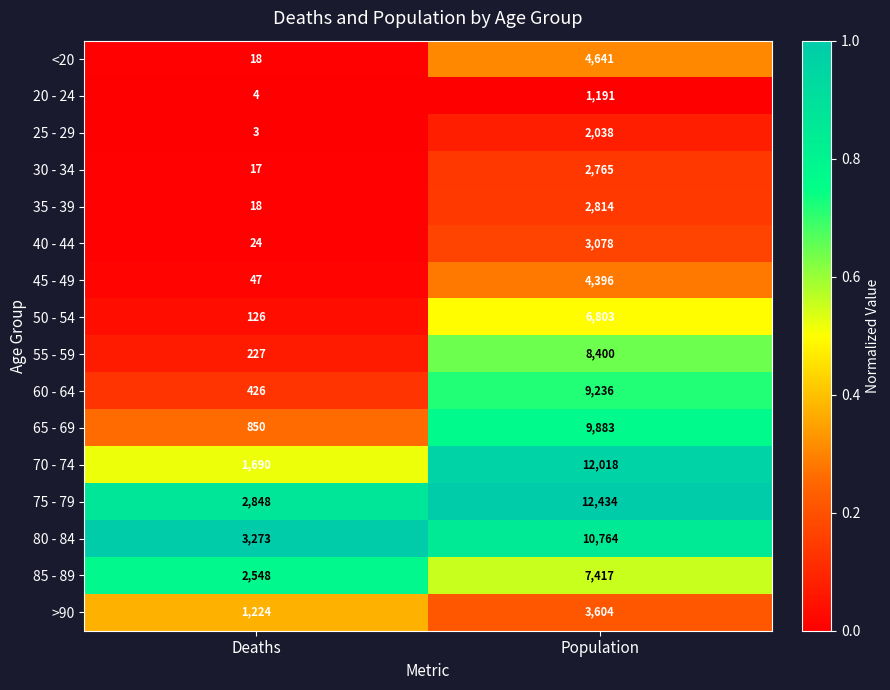

What is the difference between the 55 - 59 values at Deaths and Population?

8173